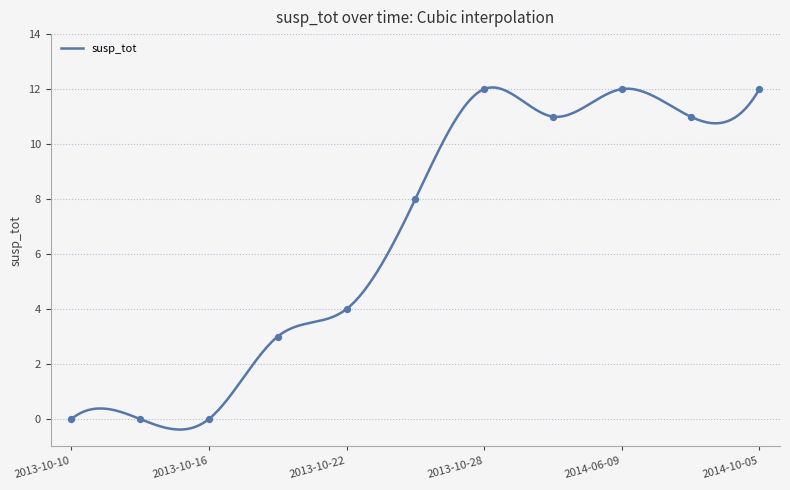

Between 2014-10-05 and 2013-10-28, which is larger?

2014-10-05